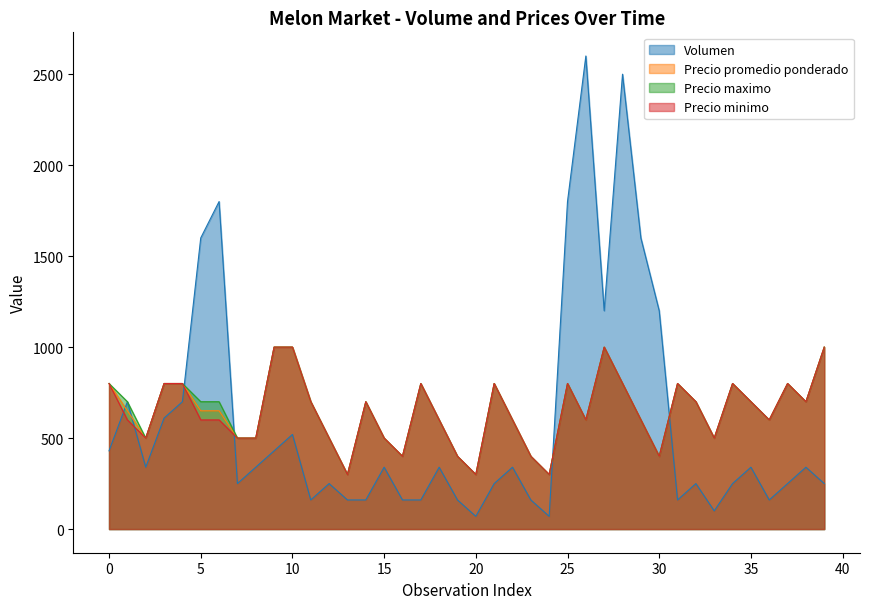

How many lines are shown in the chart?

4